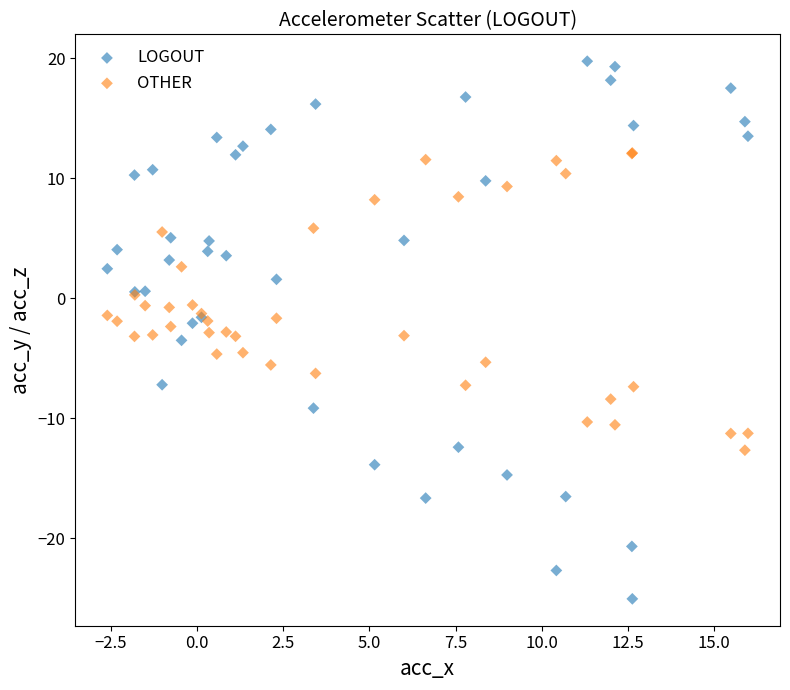

Which series reaches the maximum Y coordinate?

LOGOUT